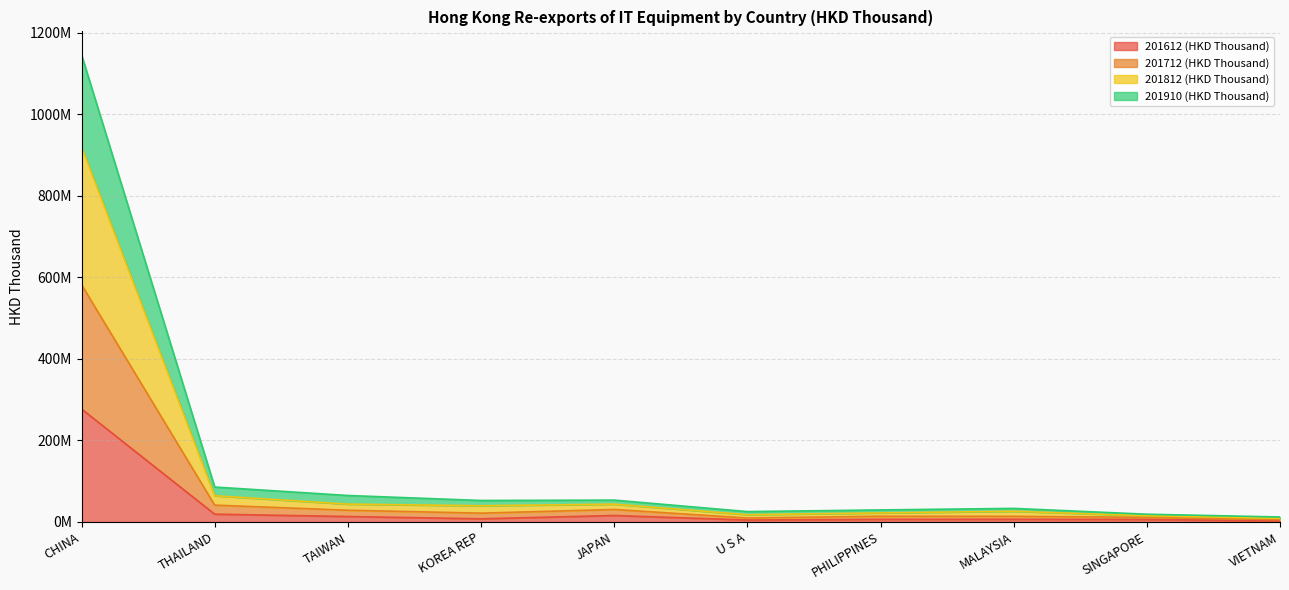

List the labels in order of 201612 (HKD Thousand) value, smallest first.

VIETNAM, U S A, SINGAPORE, PHILIPPINES, MALAYSIA, KOREA REP, TAIWAN, JAPAN, THAILAND, CHINA